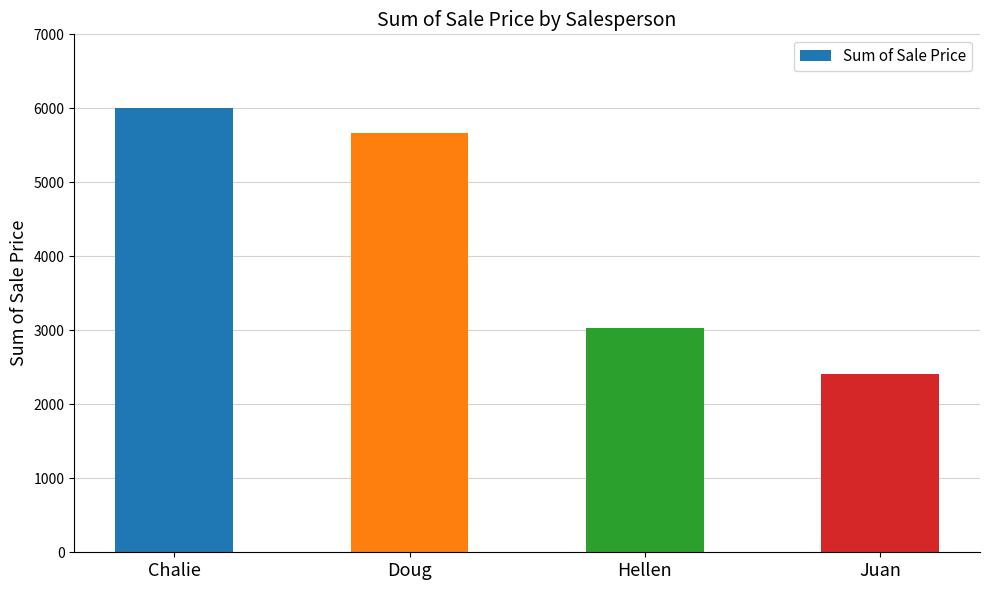

What is the sum of all values?

17110.6